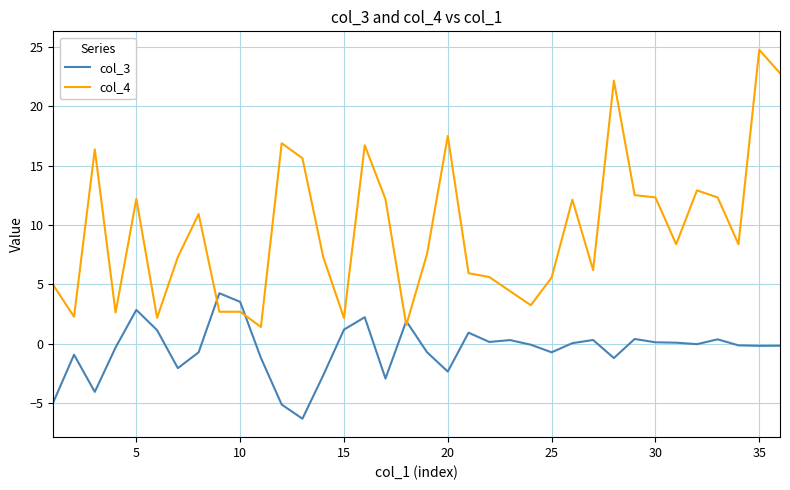

Which series has the largest total across all categories?

col_4